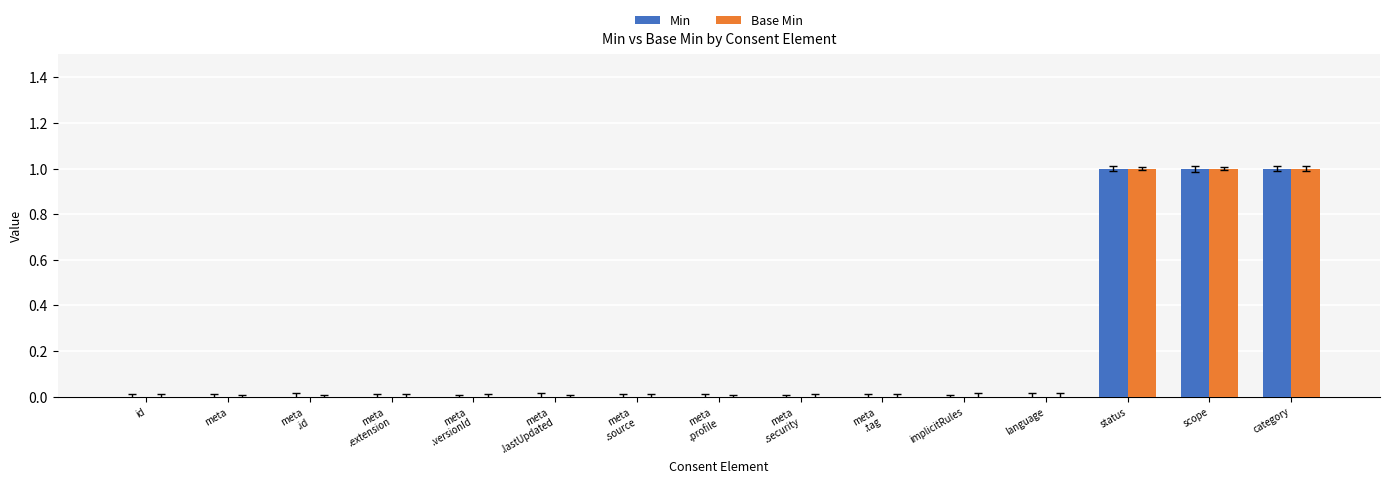

The value of Min at scope is 2. True or false?

False